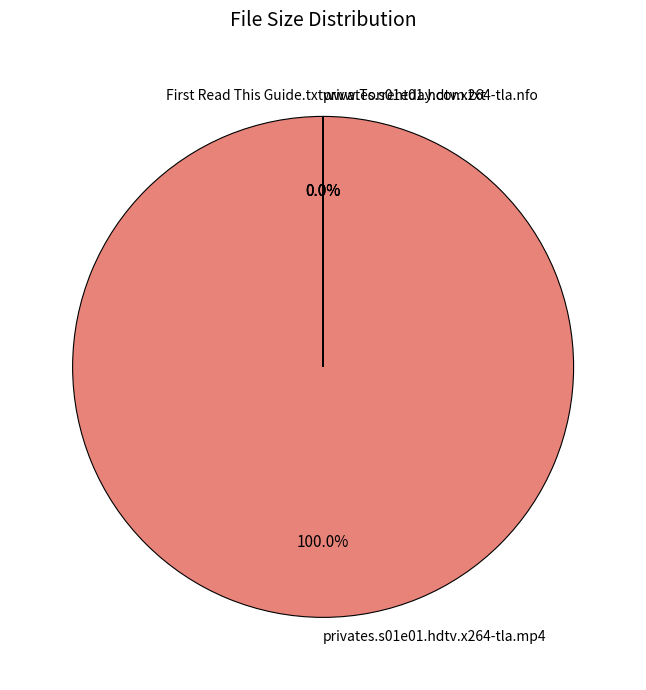

To the nearest percent, what is the combined percentage of privates.s01e01.hdtv.x264-tla.nfo and privates.s01e01.hdtv.x264-tla.mp4?

100%